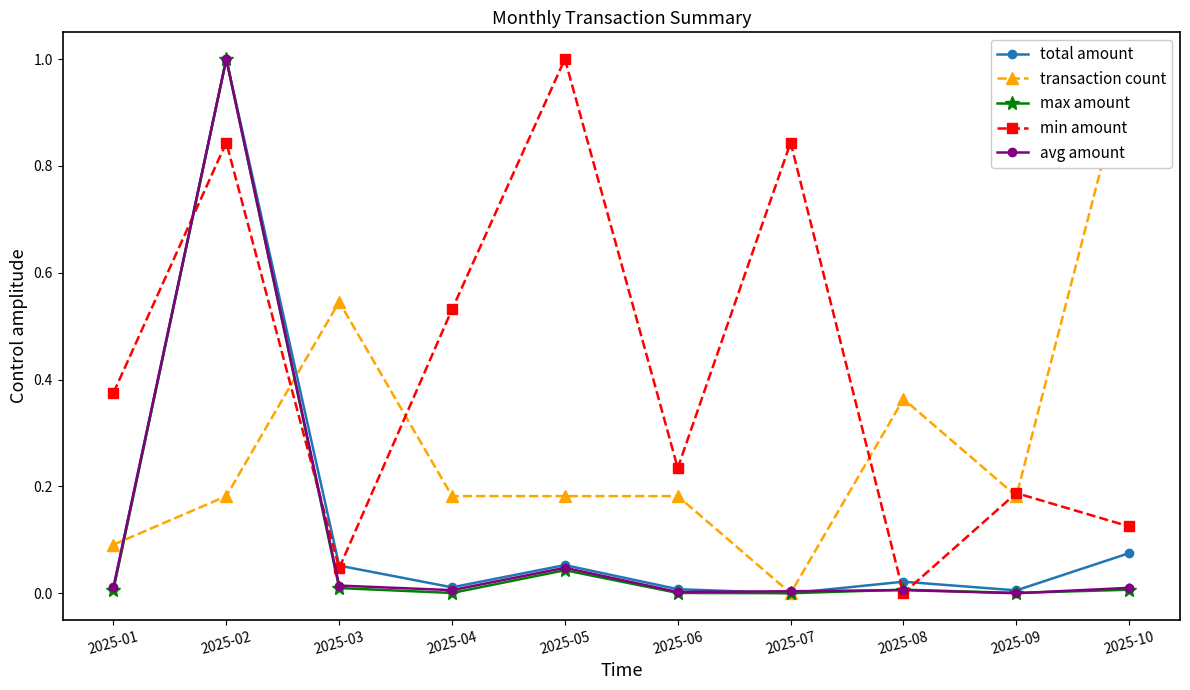

At how many categories does at least one series exceed 0?

10